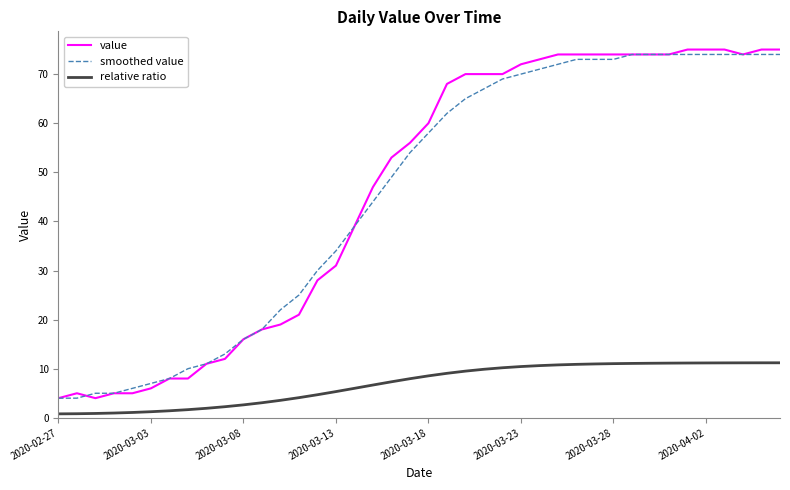

True or false: relative ratio and value cross at least once.

False